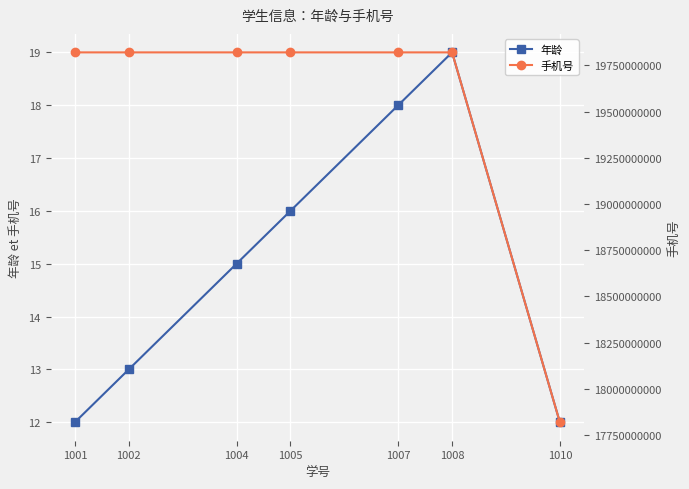

What is the minimum value shown in the chart?

12